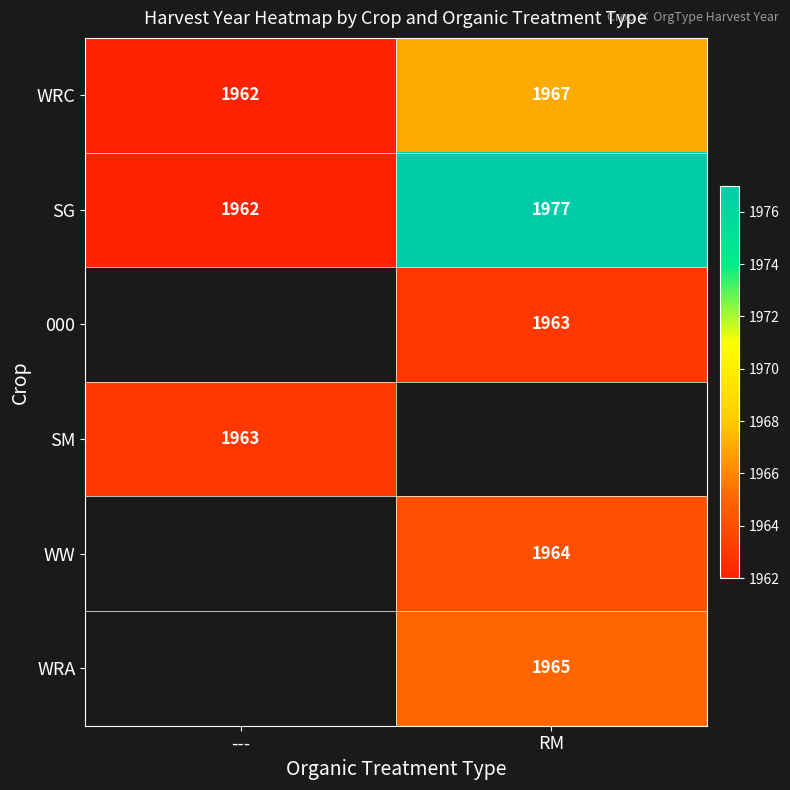

True or false: 000 has a value of 1250.5 at RM.

False